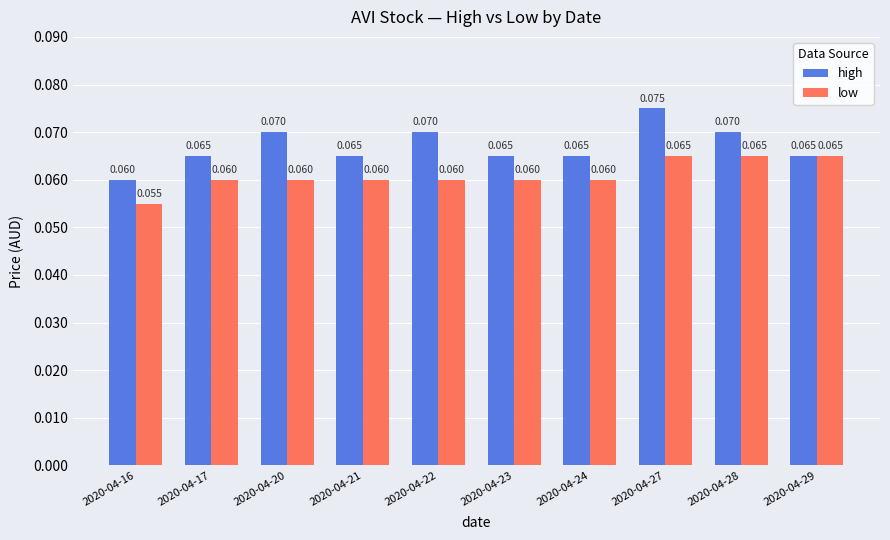

Which series has the largest total across all categories?

high